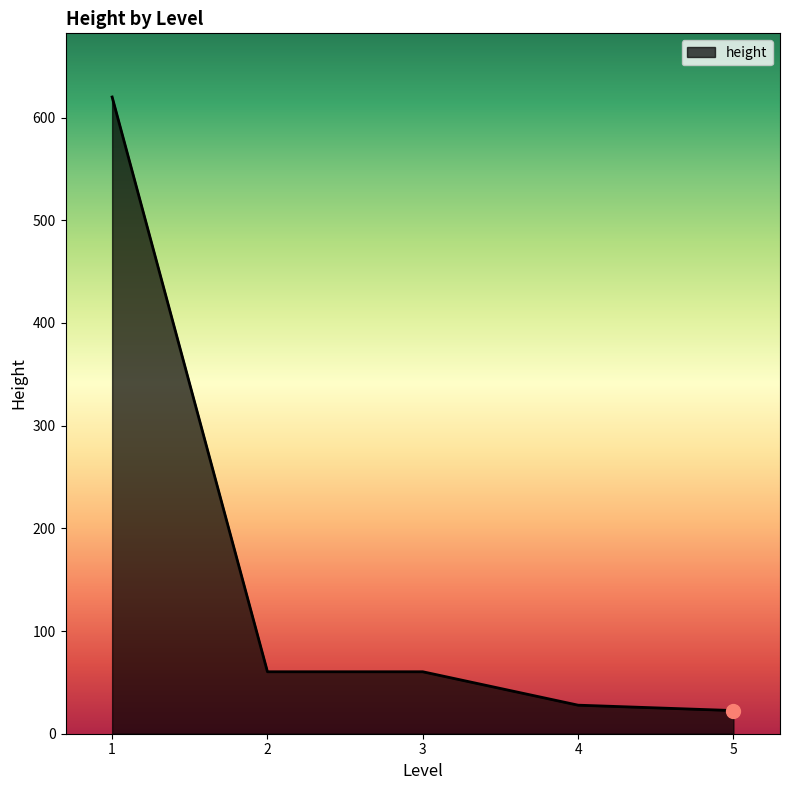

What is the ratio of the value at 4 to the value at 5?

1.2